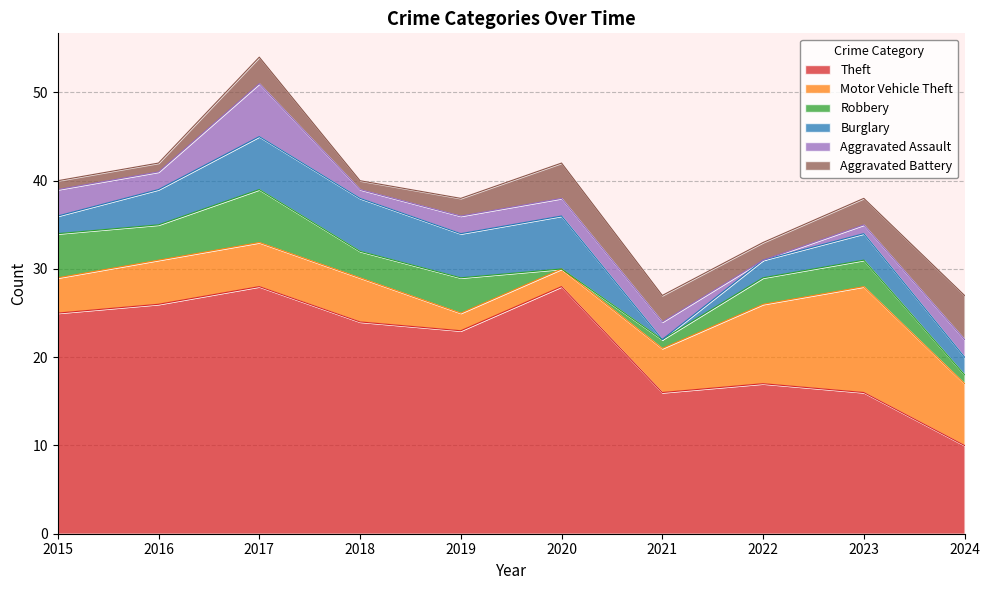

Which has a higher value, 2015 or 2018?

2015